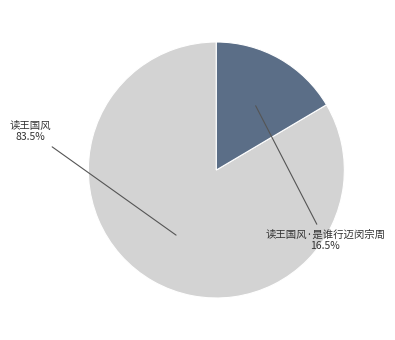

How many slices are in this pie chart?

2